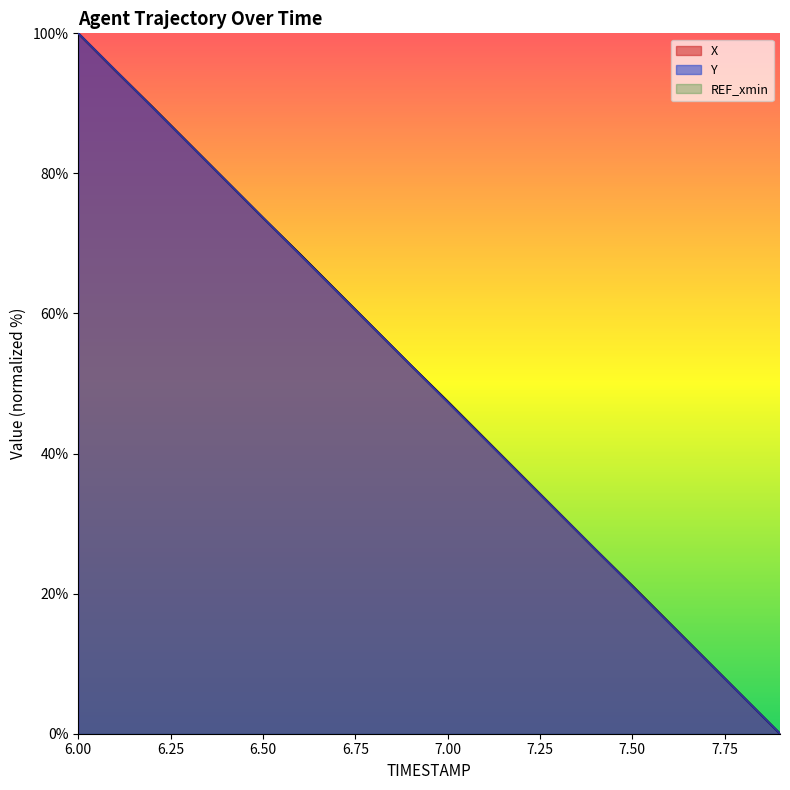

What is the maximum value shown in the chart?

100.0